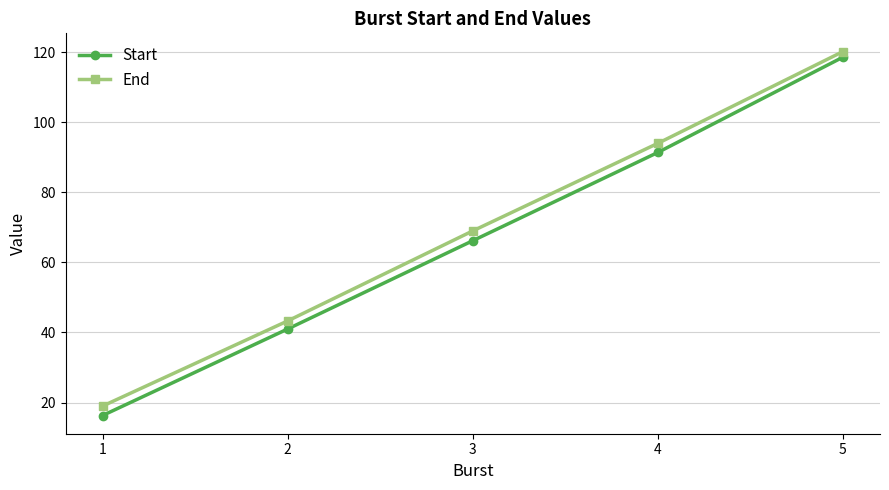

True or false: Start and End intersect in this chart.

False